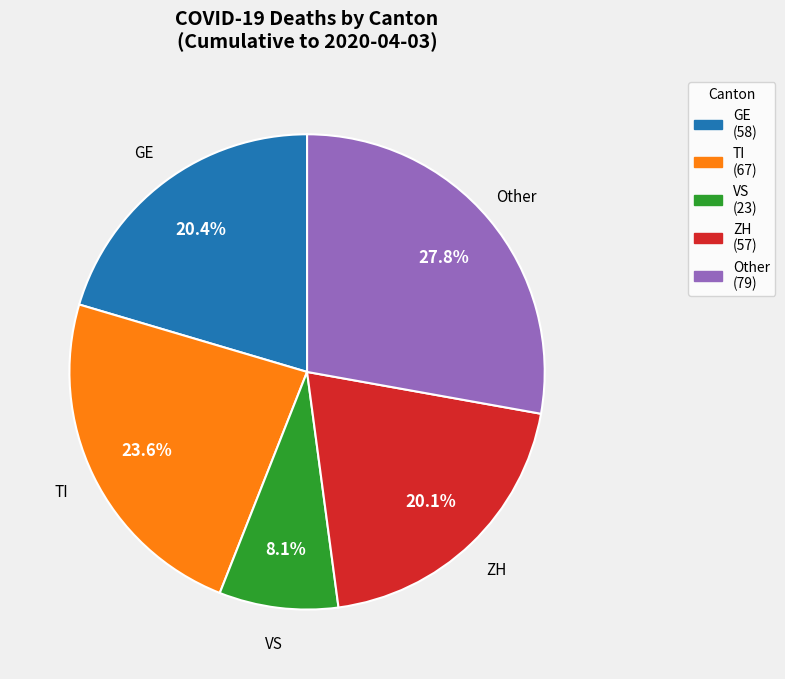

Approximately how many times larger is the value at Other compared to TI?

1.2